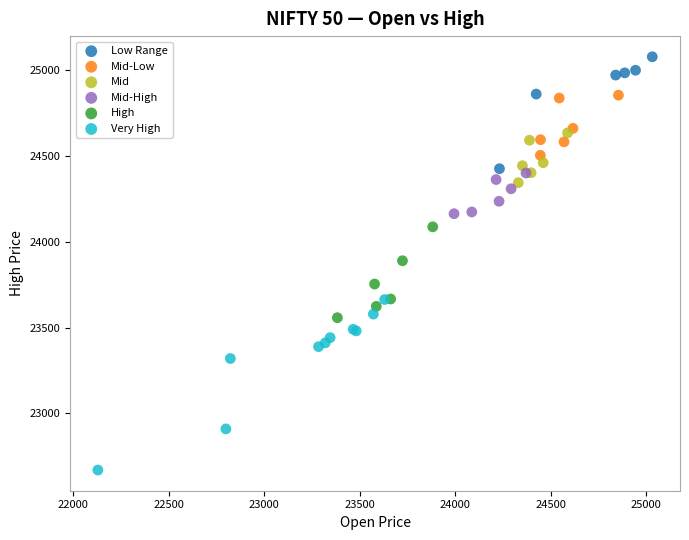

Which series contains the lowest Y value?

Very High